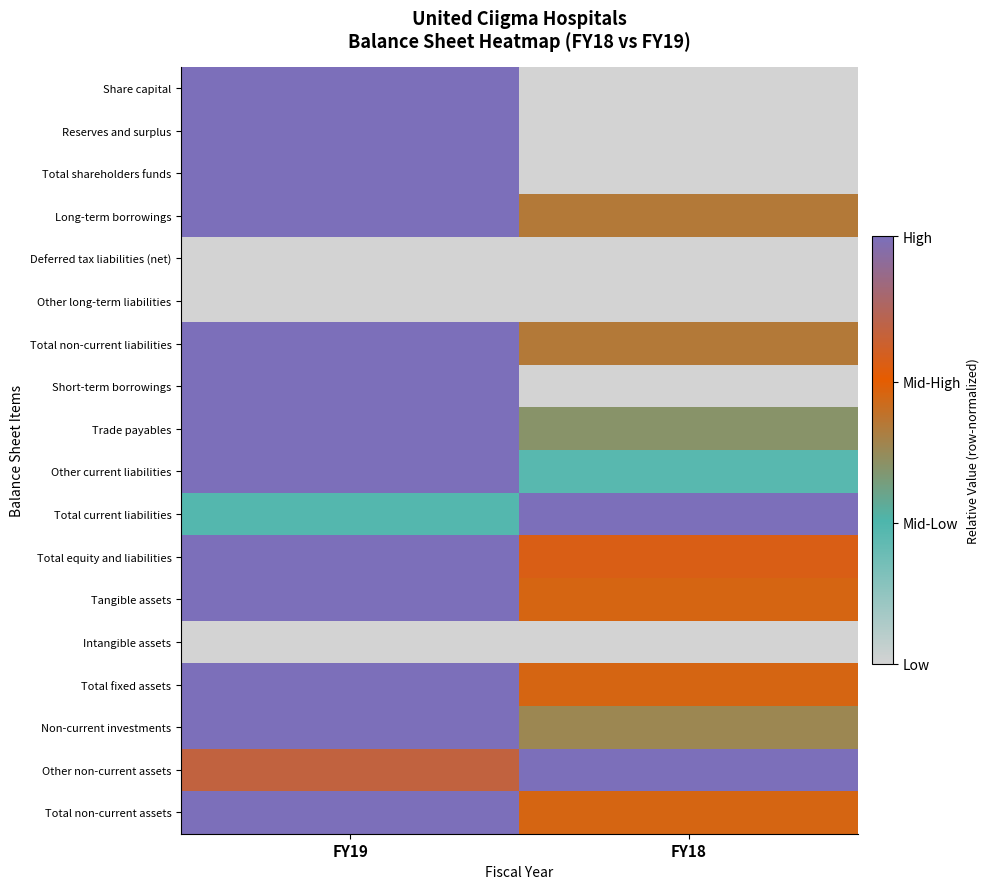

Reading right to left, list all the values displayed in this chart.

Share capital: FY18=0.0	FY19=1.0
Reserves and surplus: FY18=0.0	FY19=1.0
Total shareholders funds: FY18=0.0	FY19=1.0
Long-term borrowings: FY18=0.6	FY19=1.0
Deferred tax liabilities (net): FY18=0.0	FY19=0.0
Other long-term liabilities: FY18=0.0	FY19=0.0
Total non-current liabilities: FY18=0.6	FY19=1.0
Short-term borrowings: FY18=0.0	FY19=1.0
Trade payables: FY18=0.5	FY19=1.0
Other current liabilities: FY18=0.3	FY19=1.0
Total current liabilities: FY18=1.0	FY19=0.3
Total equity and liabilities: FY18=0.7	FY19=1.0
Tangible assets: FY18=0.6	FY19=1.0
Intangible assets: FY18=0.0	FY19=0.0
Total fixed assets: FY18=0.6	FY19=1.0
Non-current investments: FY18=0.5	FY19=1.0
Other non-current assets: FY18=1.0	FY19=0.8
Total non-current assets: FY18=0.6	FY19=1.0